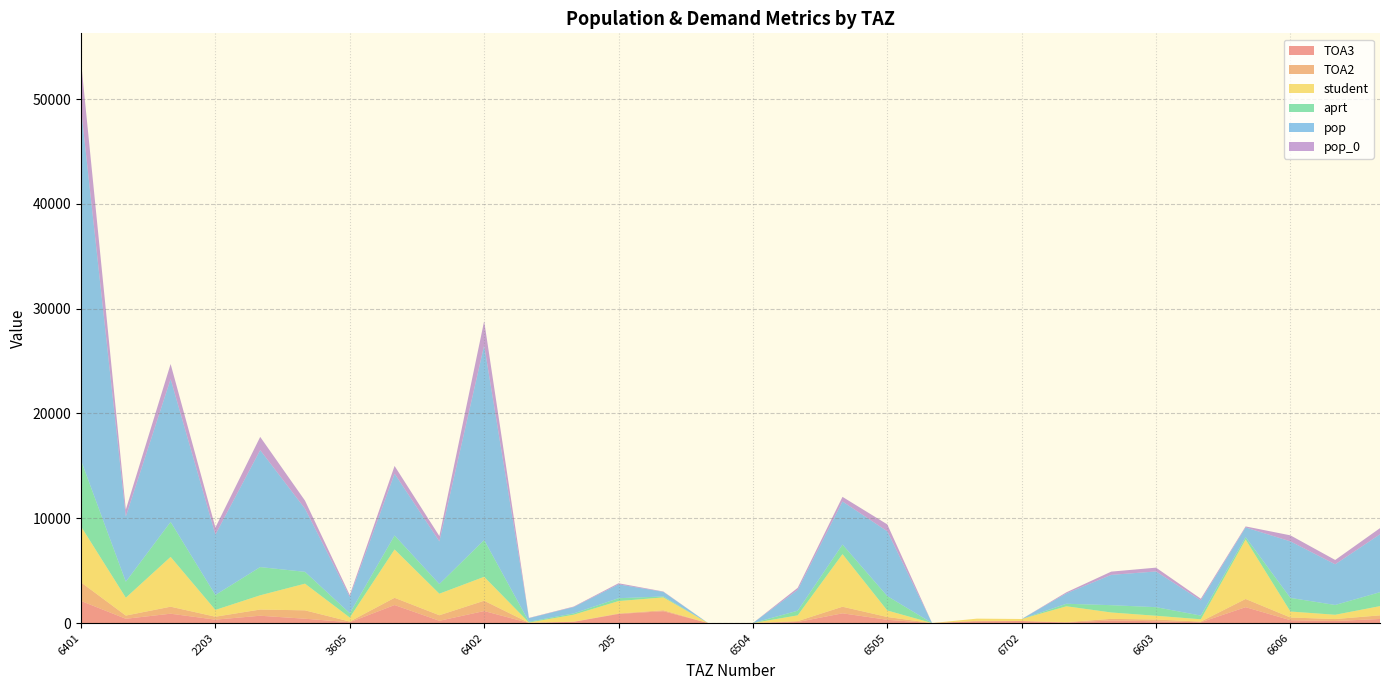

Reading left to right, extract all data points from this chart.

TOA3: 2108.1	409.3	892.2	325.8	698.9	412.5	77.8	1719.0	218.0	1145.7	13.6	119.0	871.0	1130.0	0.0	0.0	99.7	930.0	311.3	0.0	158.0	194.0	47.6	247.8	172.0	73.4	1516.0	272.2	195.8	389.8
TOA2: 1773.3	305.1	669.7	280.0	591.7	801.0	67.2	691.0	528.0	984.7	11.7	19.6	42.8	94.0	0.0	0.0	85.7	629.0	267.5	0.0	53.0	0.0	45.7	153.2	163.4	69.8	783.0	258.7	186.1	345.8
student: 5337.9	1703.9	4750.9	649.5	1358.8	2546.1	382.5	4611.7	2055.0	2282.3	27.7	660.6	1184.8	1224.0	0.0	0.0	550.0	5018.0	622.3	0.0	211.0	194.0	1507.7	608.8	360.3	219.4	5670.0	570.3	410.3	880.8
aprt: 6301.1	1523.4	3337.1	1423.3	2691.0	1128.2	409.6	1333.9	920.4	3509.9	70.4	124.2	271.5	90.3	0.0	0.0	442.2	913.7	1373.9	0.0	0.0	0.0	240.6	695.8	819.5	349.7	223.6	1297.3	933.2	1328.1
pop: 33570.4	6223.6	13630.2	5767.2	11159.9	6028.3	1565.6	5900.7	4071.7	18575.1	342.6	604.4	1321.7	439.3	0.0	0.0	1990.0	4111.7	6182.6	0.0	0.0	0.0	991.5	2893.8	3408.6	1454.6	930.1	5395.8	3881.5	5523.9
pop_0: 4495.9	655.6	1435.9	673.0	1262.9	767.4	170.0	735.5	507.5	2318.2	27.4	48.4	105.9	35.2	0.0	0.0	193.8	437.8	658.3	0.0	0.0	0.0	105.6	308.2	363.0	154.9	99.0	574.6	413.3	588.2